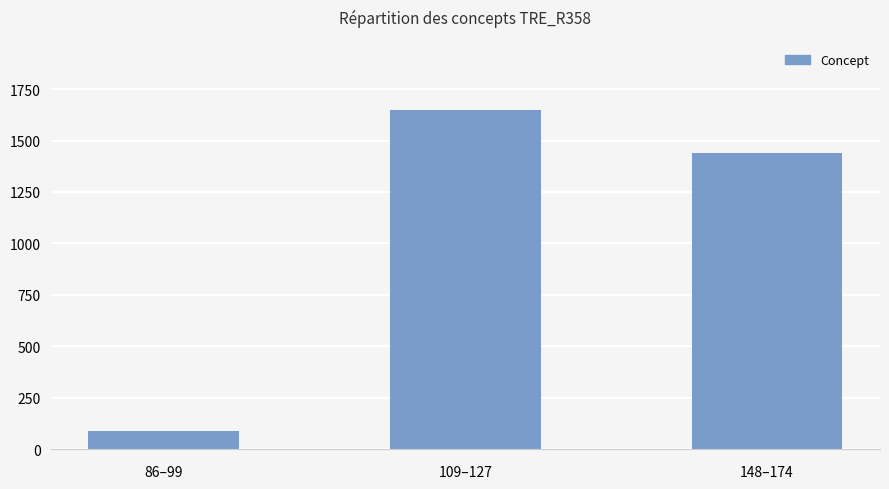

True or false: the data shows 1647 at 109–127.

True